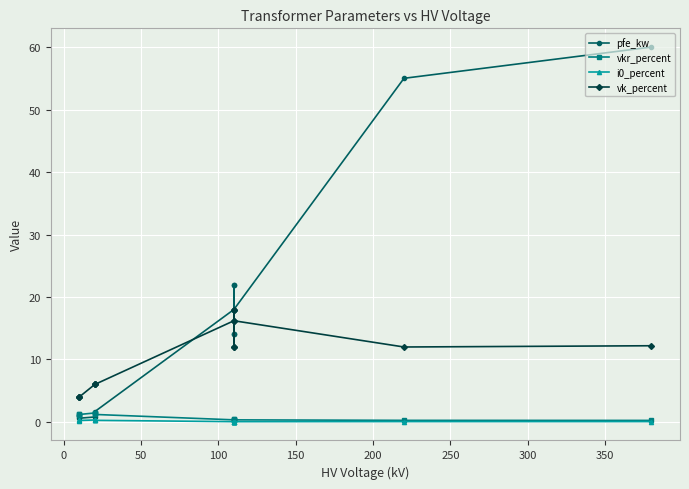

Which series has the largest total across all categories?

pfe_kw